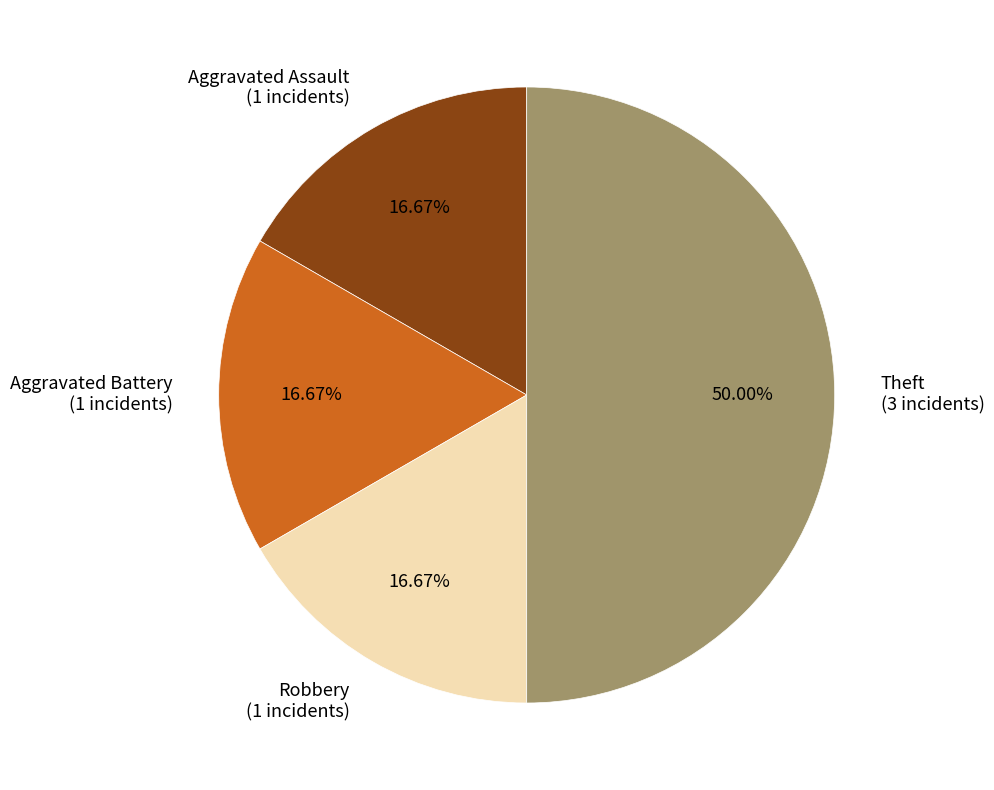

To the nearest percent, what percentage of the pie is Robbery?

17%